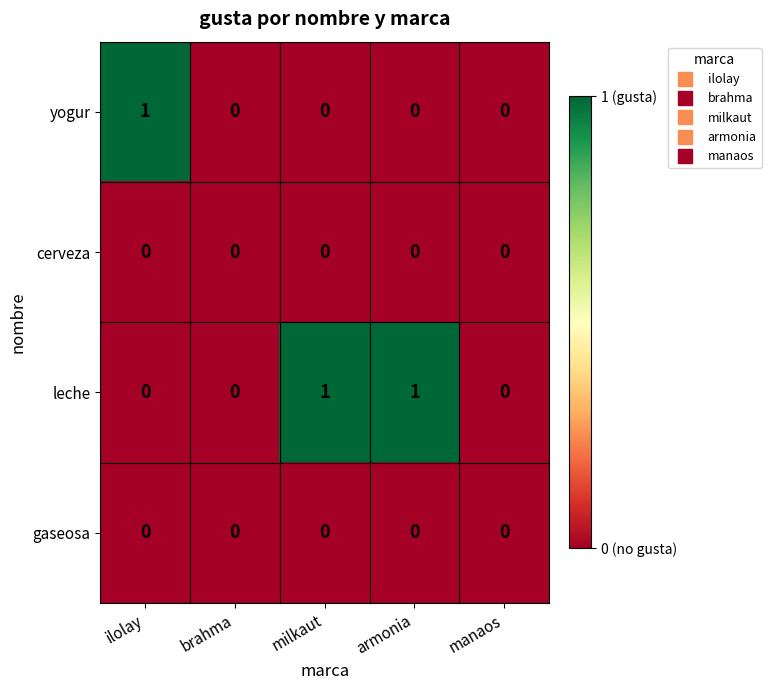

Reading left to right, list all the values displayed in this chart.

yogur: ilolay=1	brahma=0	milkaut=0	armonia=0	manaos=0
cerveza: ilolay=0	brahma=0	milkaut=0	armonia=0	manaos=0
leche: ilolay=0	brahma=0	milkaut=1	armonia=1	manaos=0
gaseosa: ilolay=0	brahma=0	milkaut=0	armonia=0	manaos=0